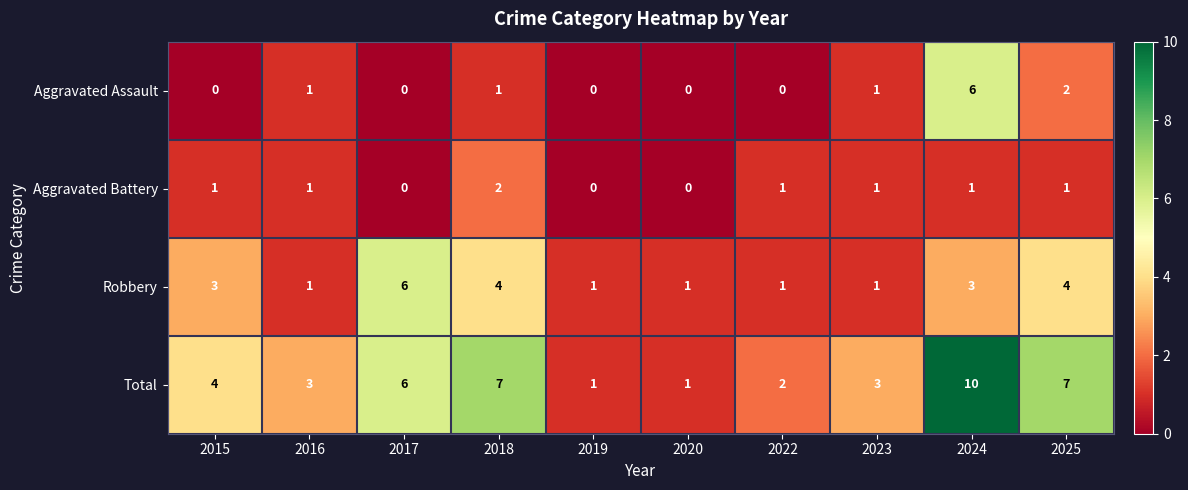

What is the sum of all Total values?

44